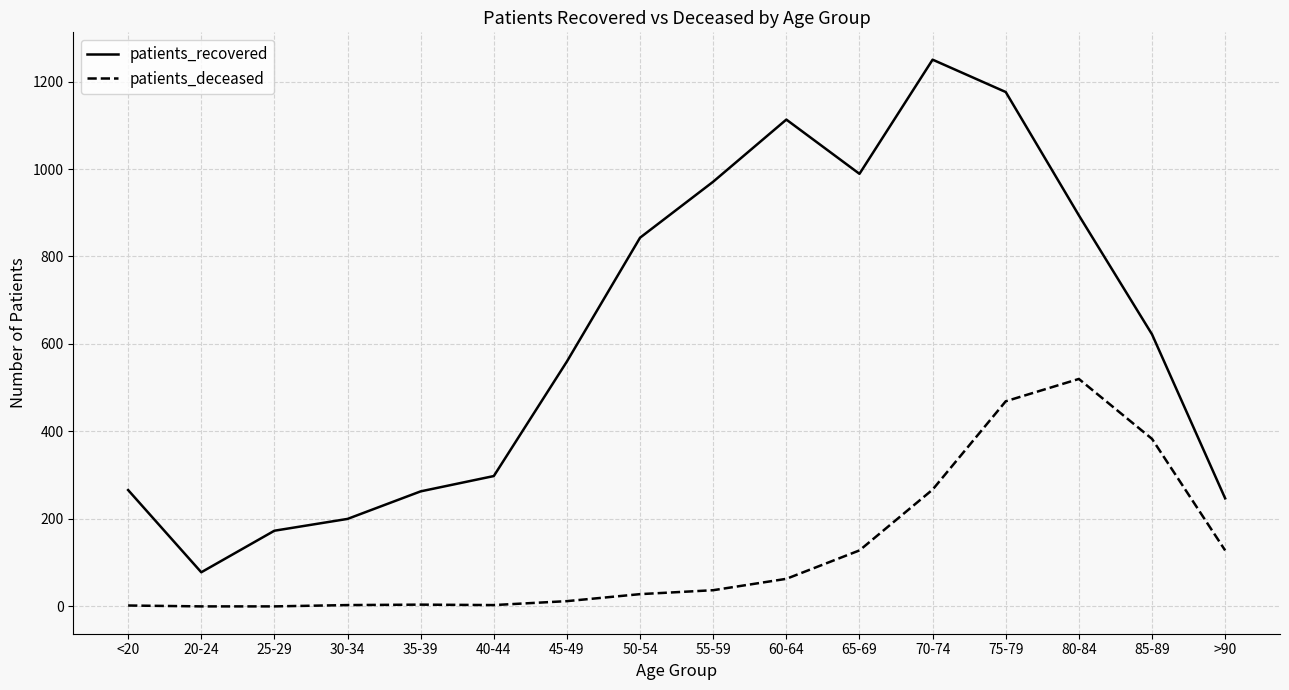

What is the difference between the maximum and second lowest values in the patients_recovered series?

1077